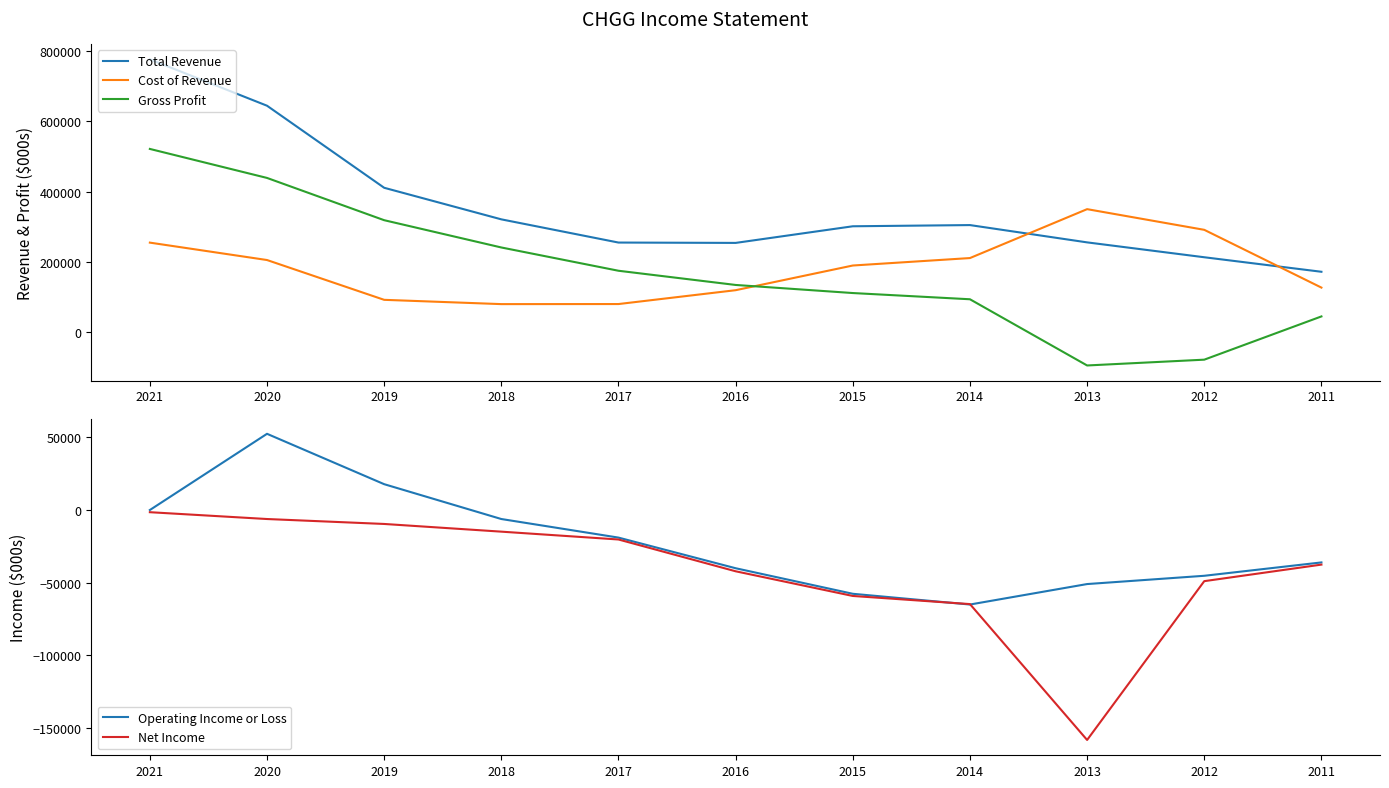

At how many categories does at least one series exceed 657484?

1